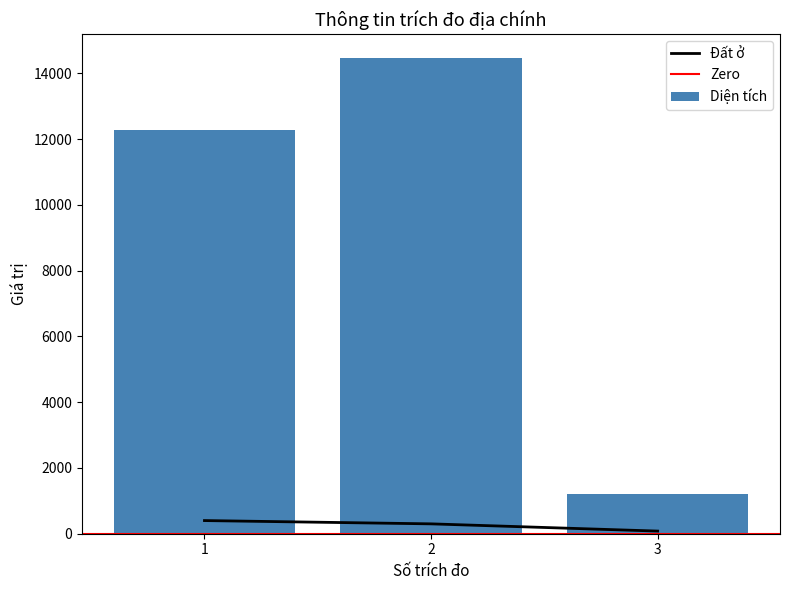

Which series changed the most between 2 and 3?

Diện tích